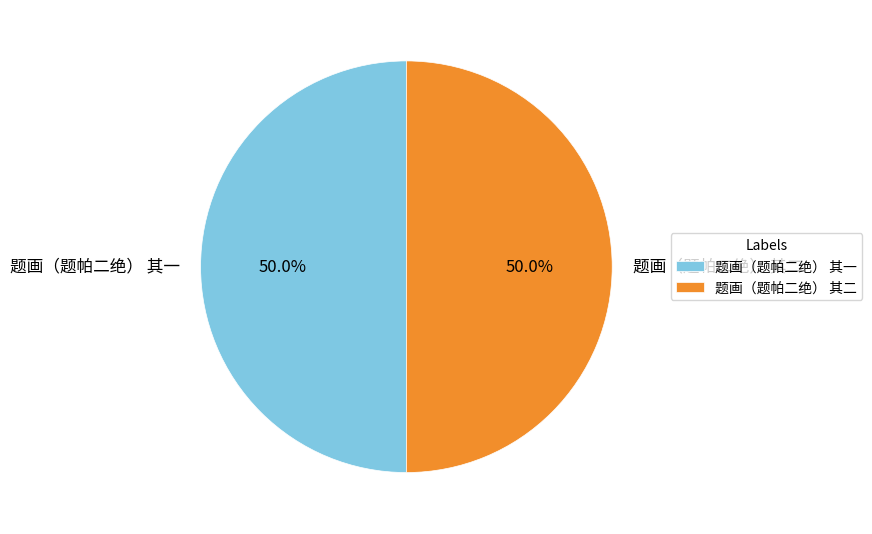

What percentage is NOT represented by 题画（题帕二绝） 其一?

50.0%